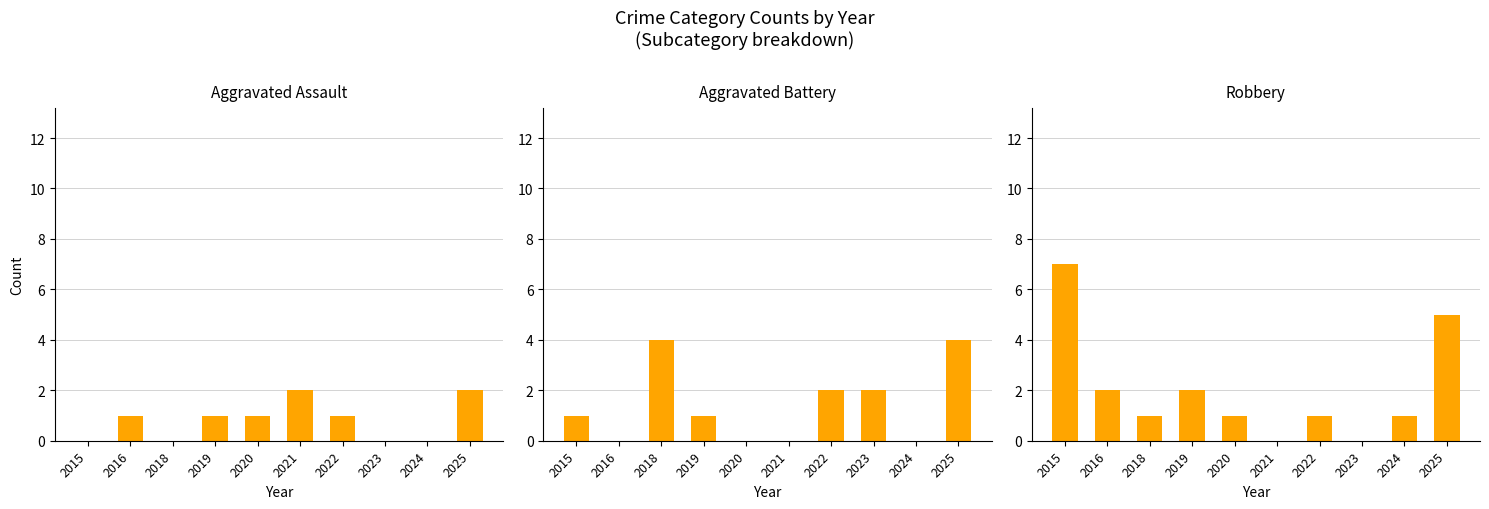

List the series in order of their peak value, highest first.

Robbery, Aggravated Battery, Aggravated Assault